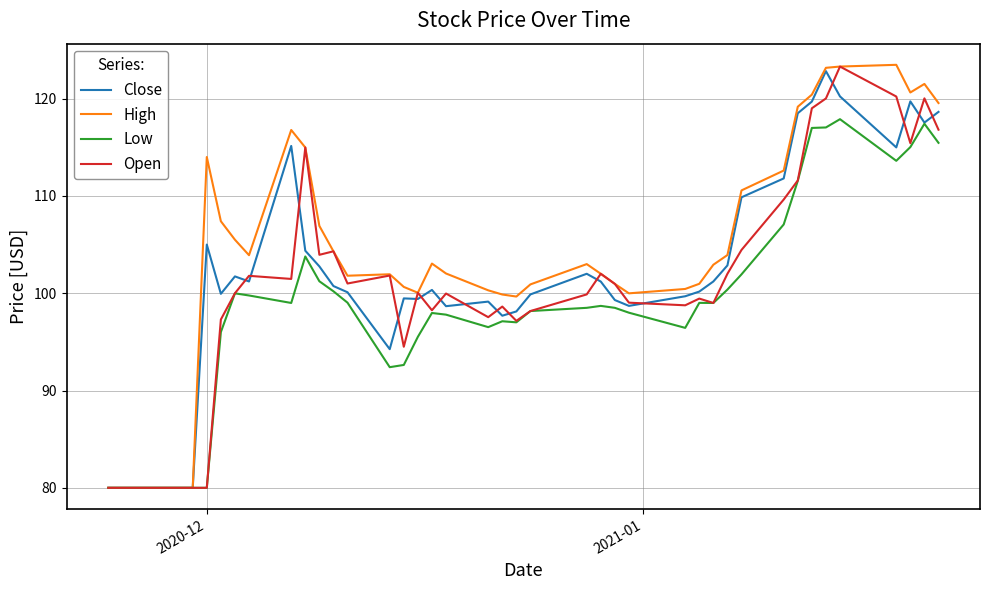

What is the greatest value displayed?

123.5